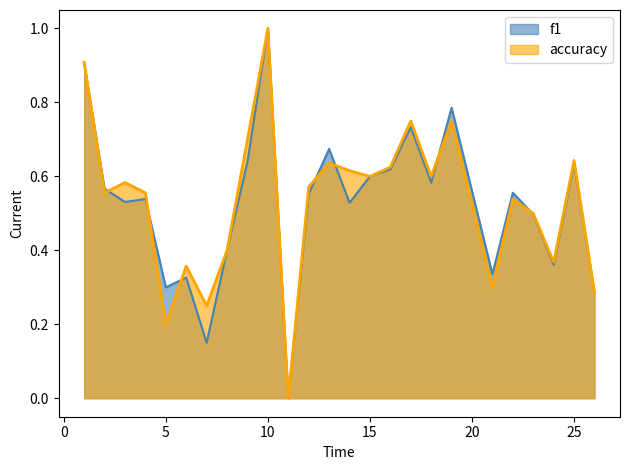

The accuracy series shows 0.5 at 11. True or false?

False